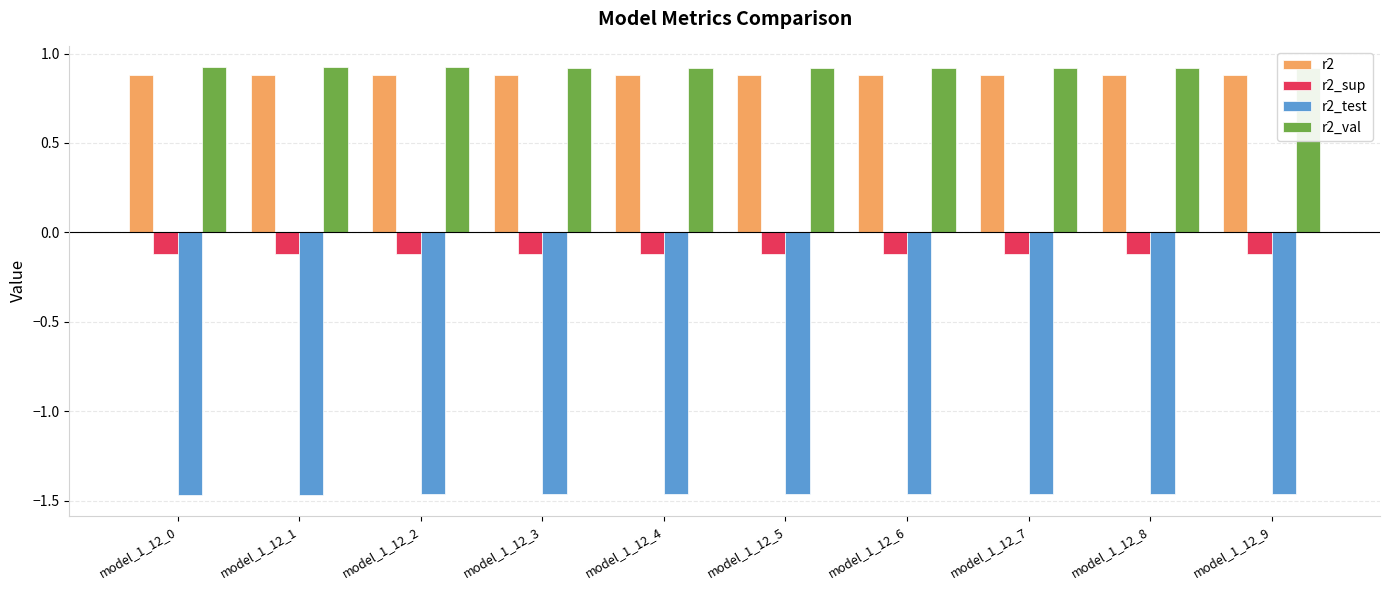

Which series changed the most between model_1_12_2 and model_1_12_8?

r2_val